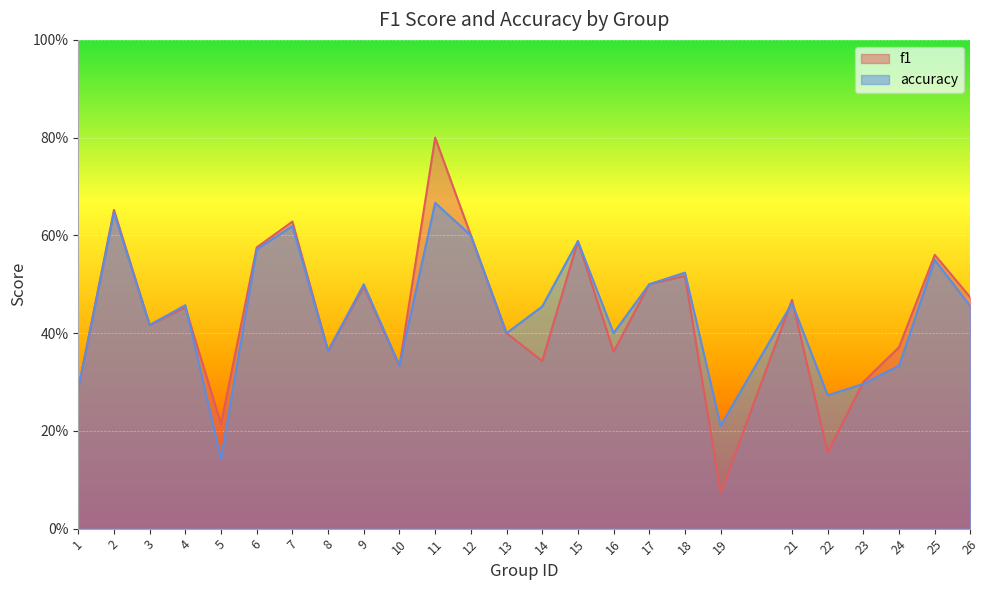

What is the value of the accuracy point at the 1st from the left?

0.3